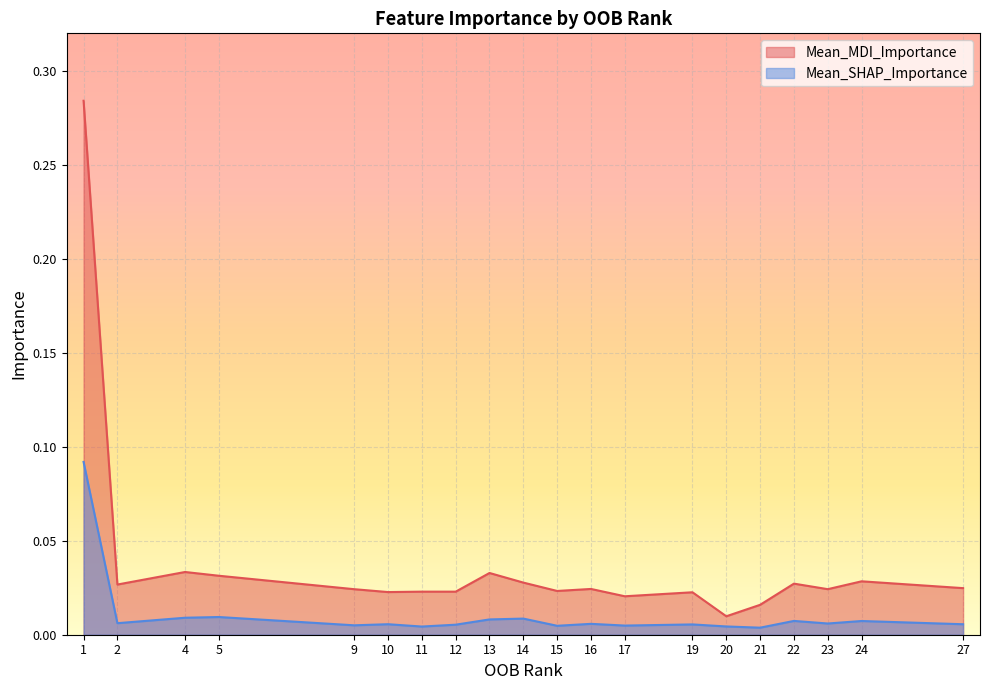

How many lines are shown in the chart?

2